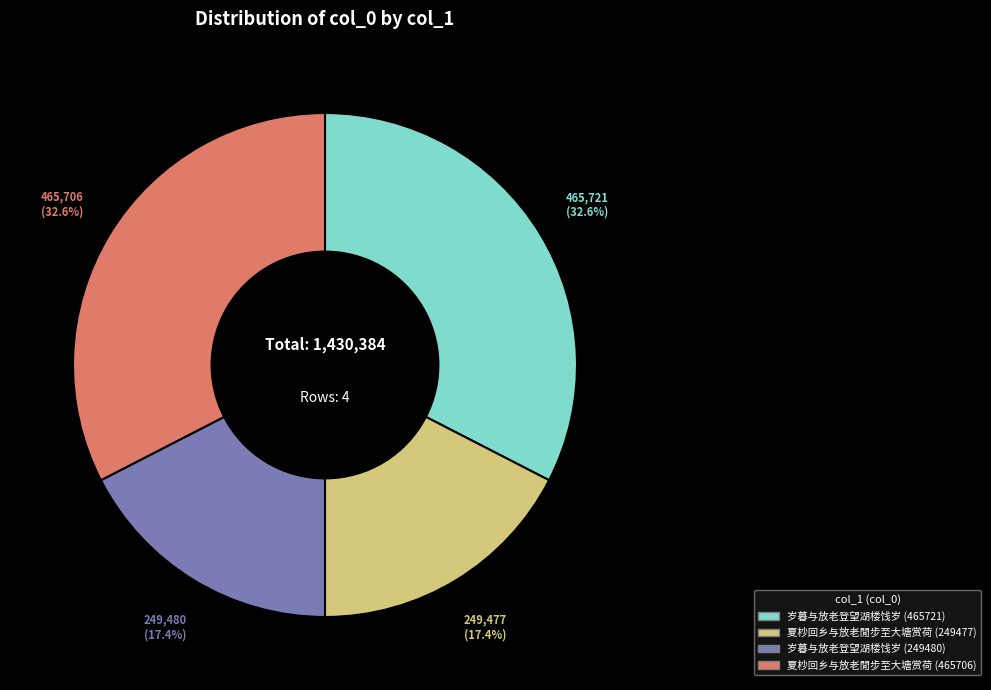

Does 夏杪回乡与放老閒步至大塘赏荷 (249477) represent more than half of the total?

No